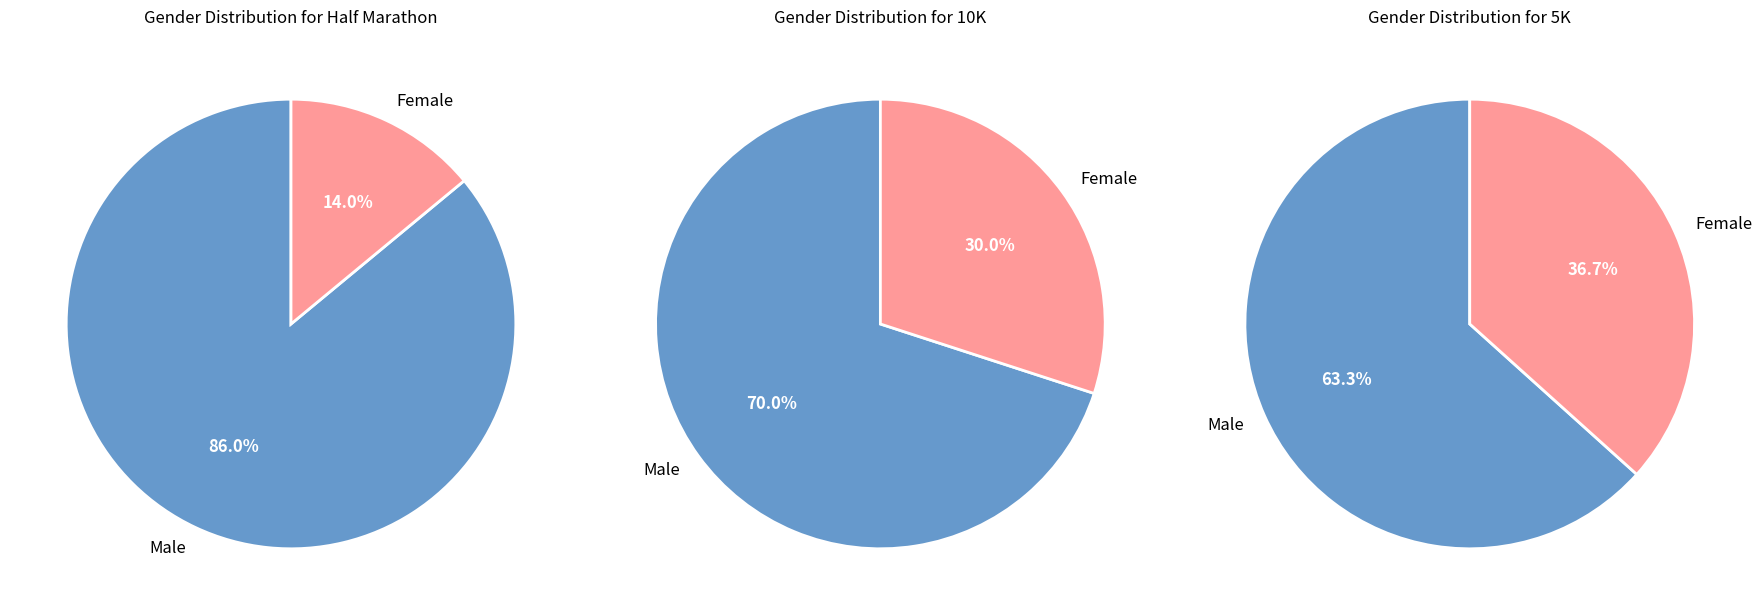

To the nearest percent, what is the average slice percentage?

50%